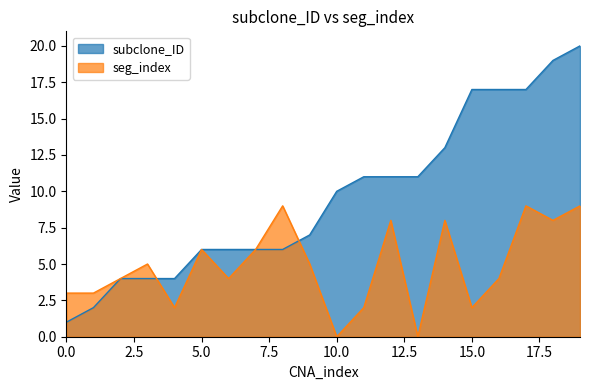

Reading left to right, extract all data points from this chart.

subclone_ID: 1	2	4	4	4	6	6	6	6	7	10	11	11	11	13	17	17	17	19	20
seg_index: 3	3	4	5	2	6	4	6	9	5	0	2	8	0	8	2	4	9	8	9